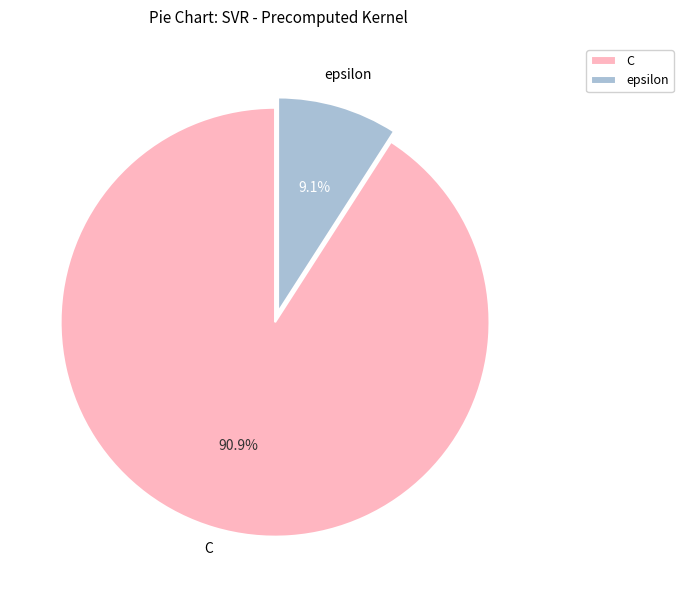

The epsilon slice represents 9% of the pie. True or false?

True